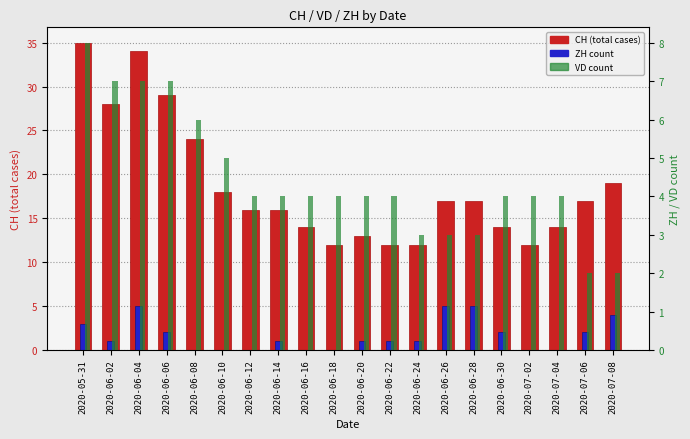

At 2020-07-08, list the series in order from largest to smallest.

CH (total), ZH count, VD count